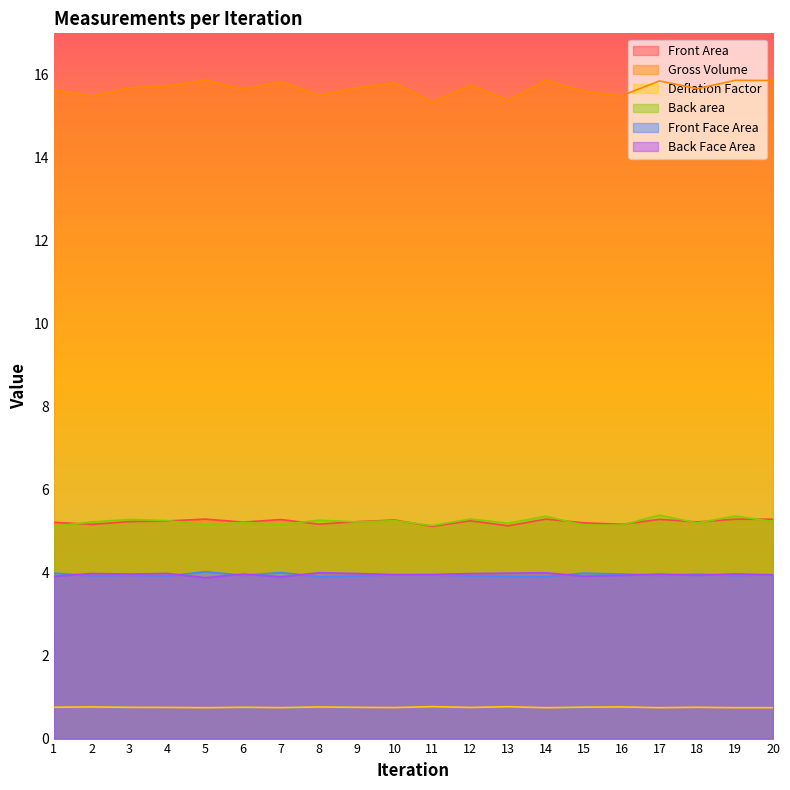

Which series changed the most between 5 and 18?

Gross Volume